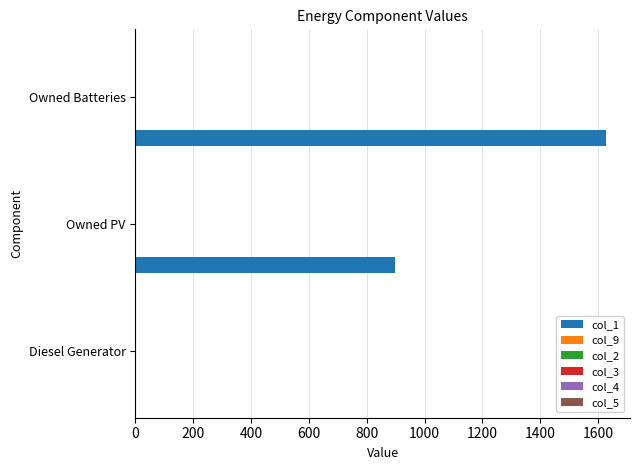

What is the sum of all values?

2526